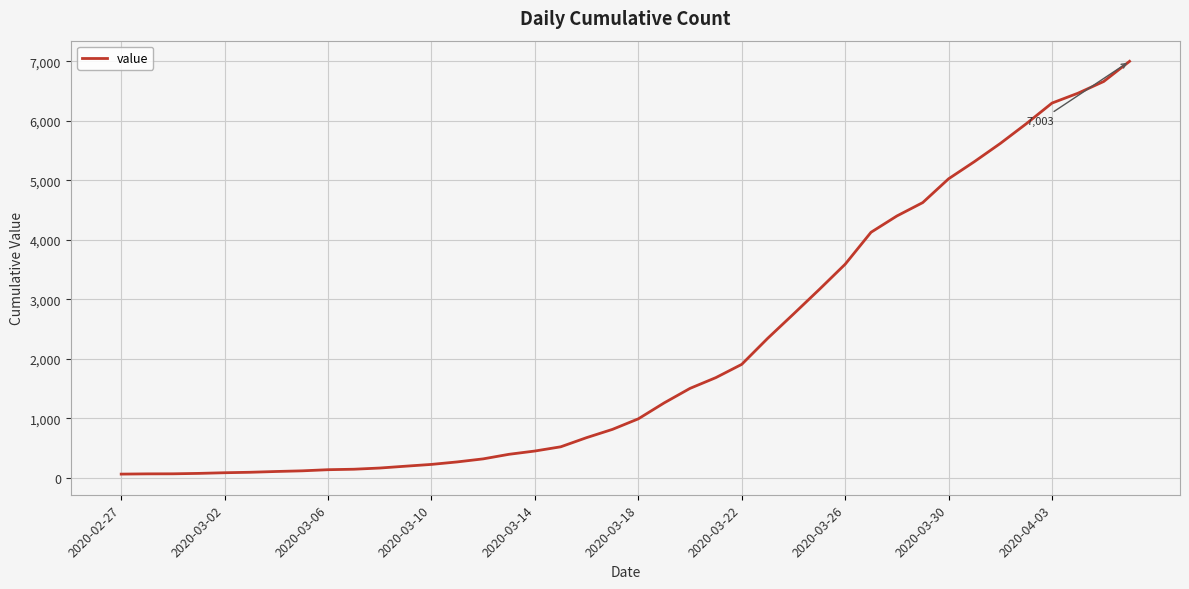

What is the difference between the maximum and minimum values?

6939